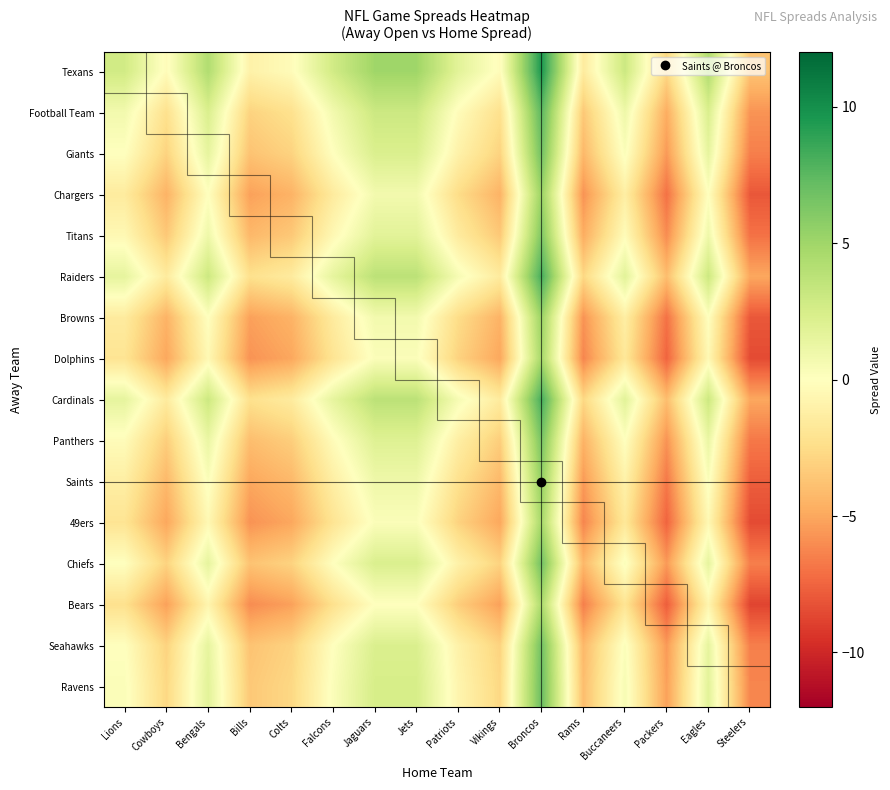

Between Buccaneers and Jets, which is larger?

Jets